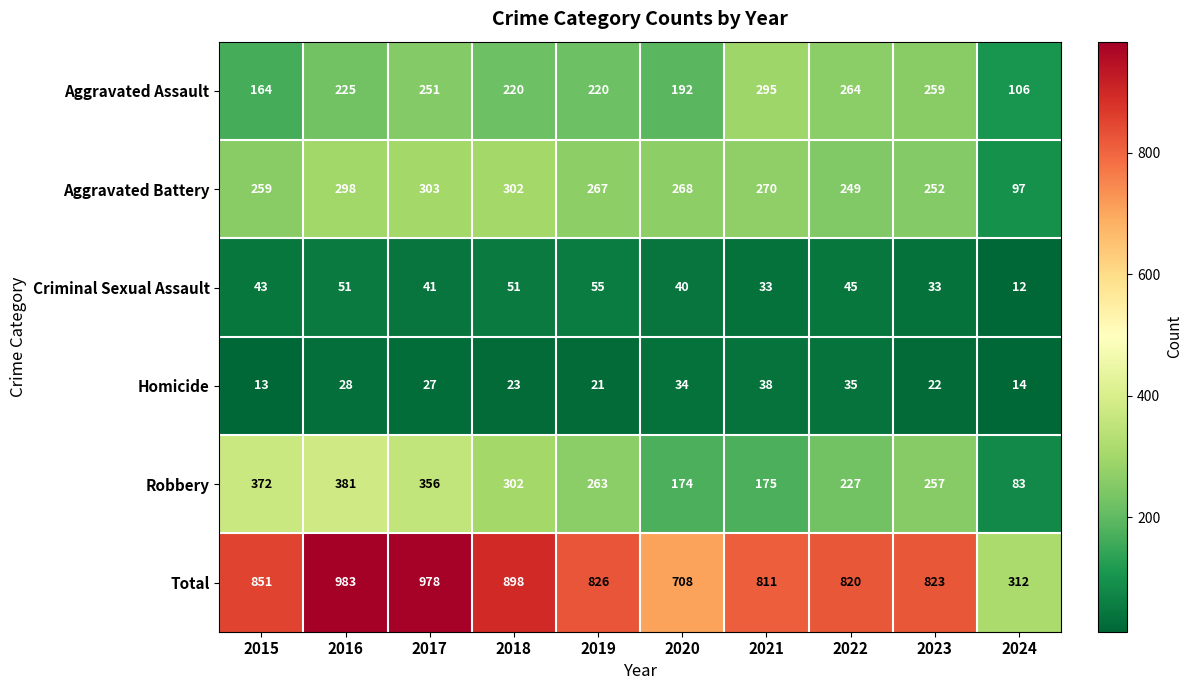

What is the difference between the Robbery values at 2024 and 2016?

298